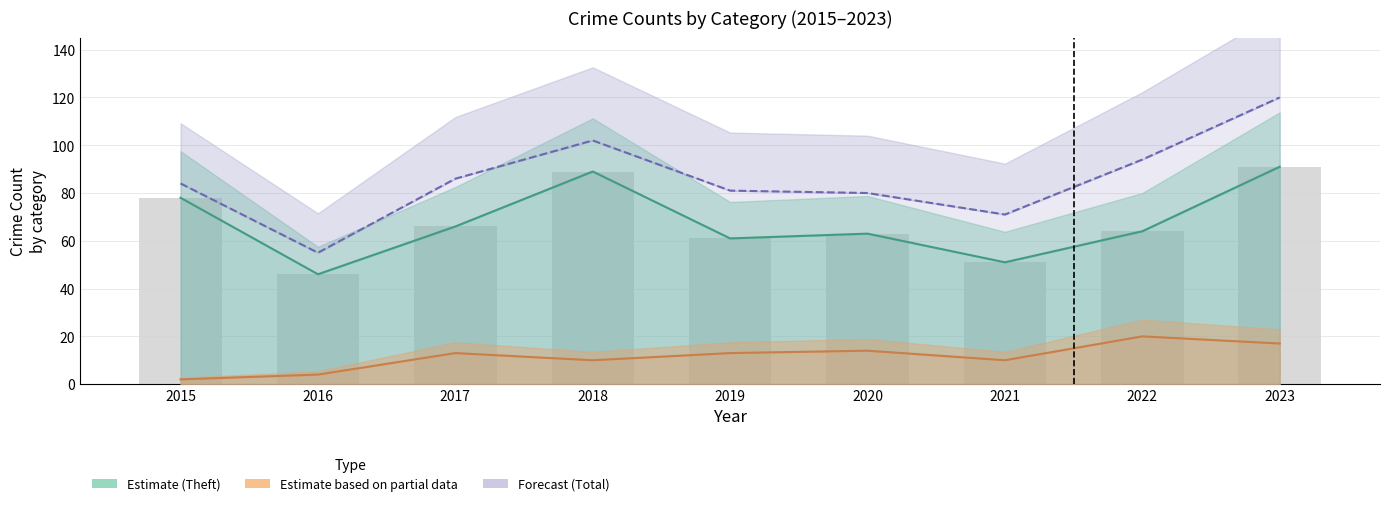

How many data points are above 64?

4